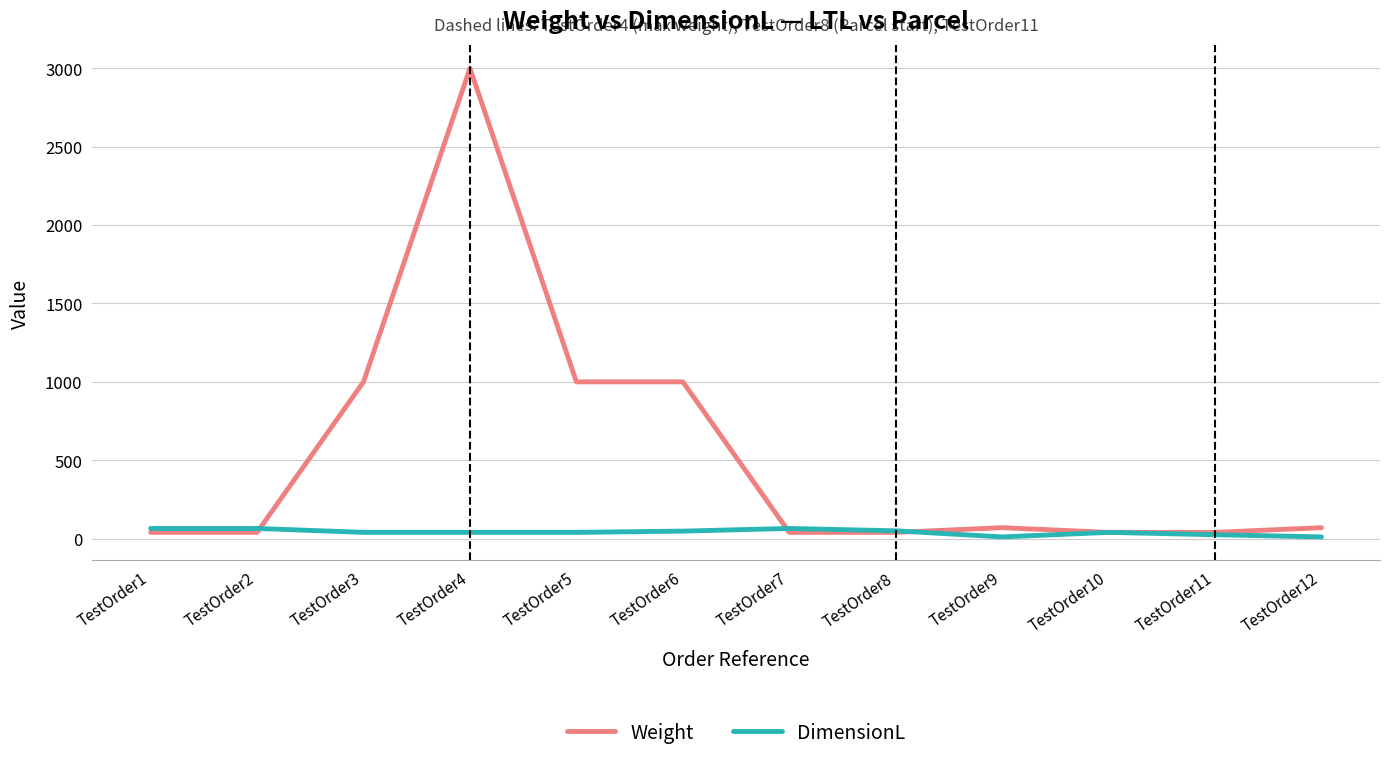

At which category is the sum across all series the highest?

TestOrder4